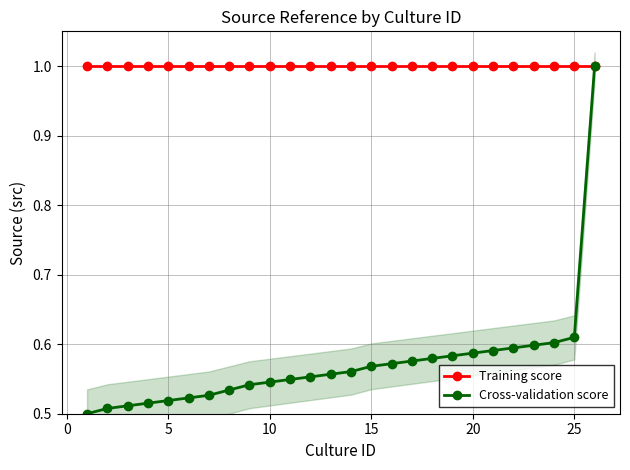

What is the smallest value displayed?

0.5